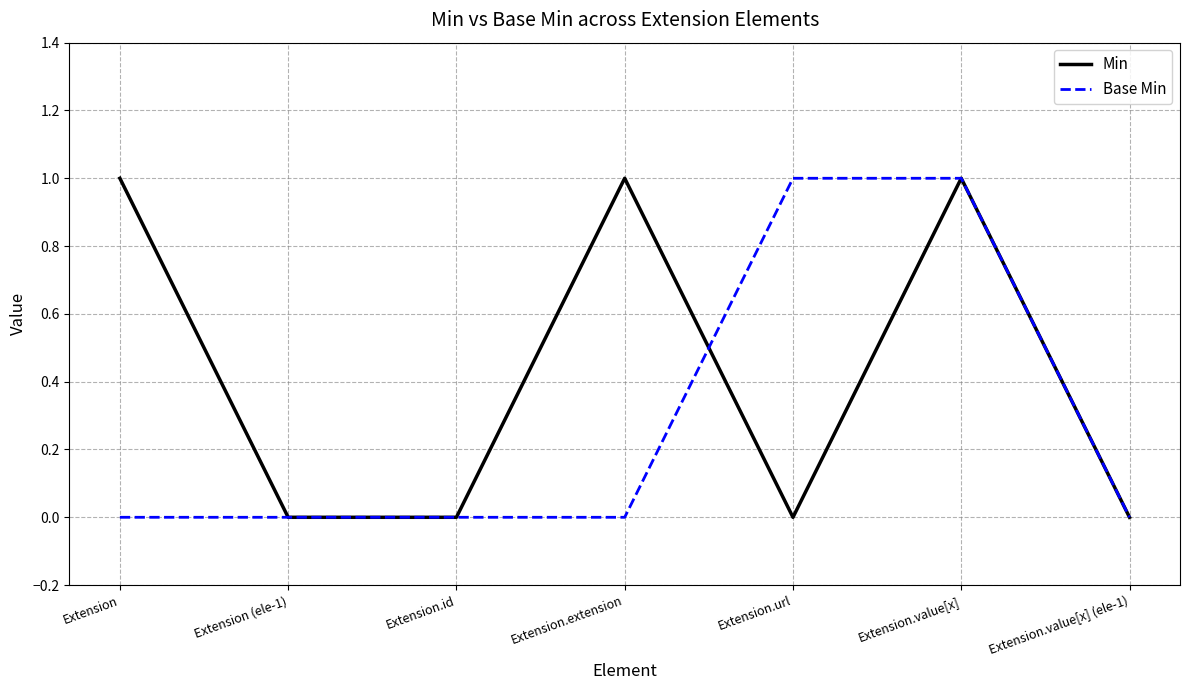

What are all the series names shown in the legend?

Min, Base Min